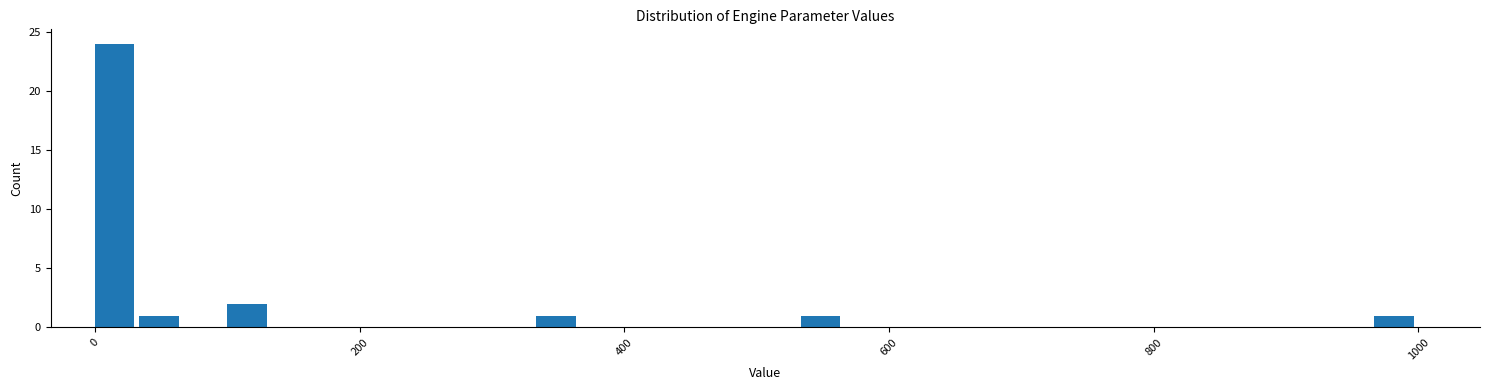

Around what value on the x-axis is the tallest bar? Give the approximate position of its centre, as read against the axis.

20